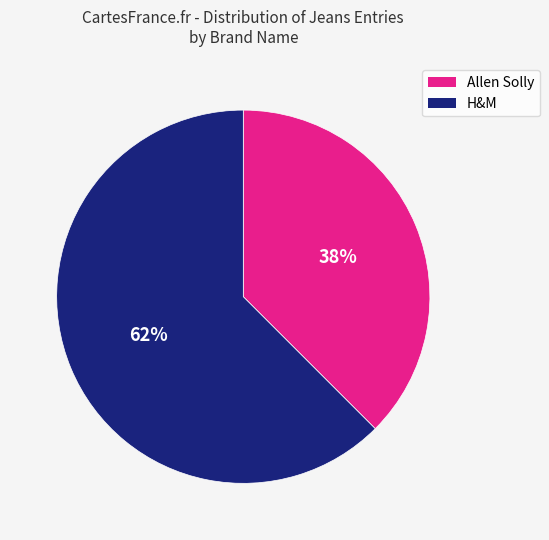

Is there a majority slice in this chart?

Yes